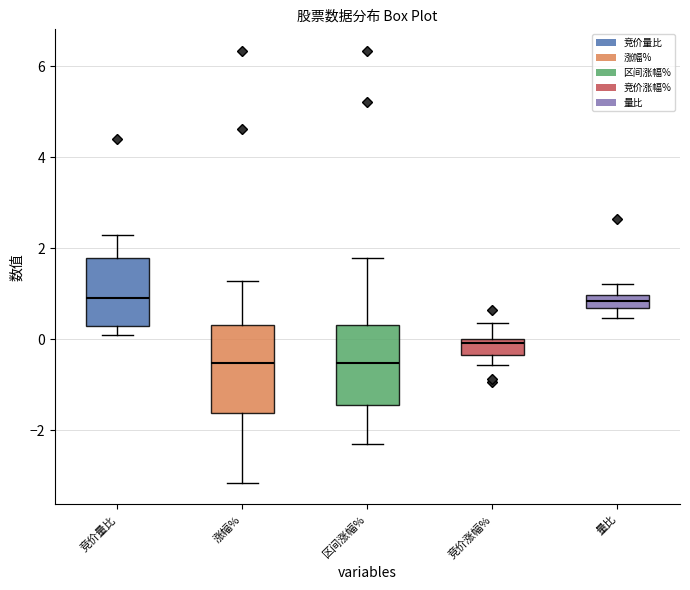

Where is the upper edge of the box for 涨幅% on the y-axis? The values are not printed on the chart, so give them approximately, as read against the axis.

0.4